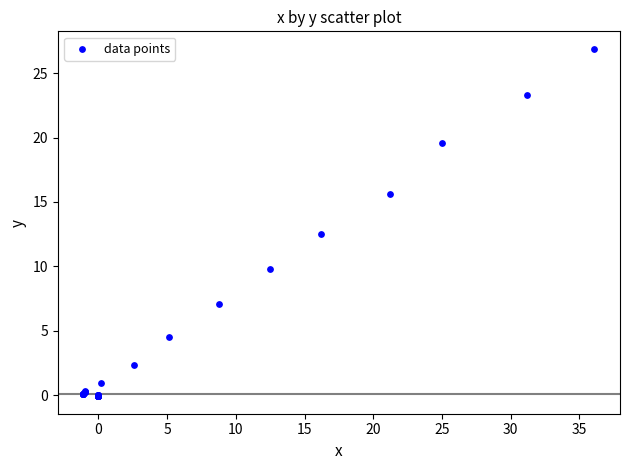

What Y value in the scatter plot is closest to 13?

12.5